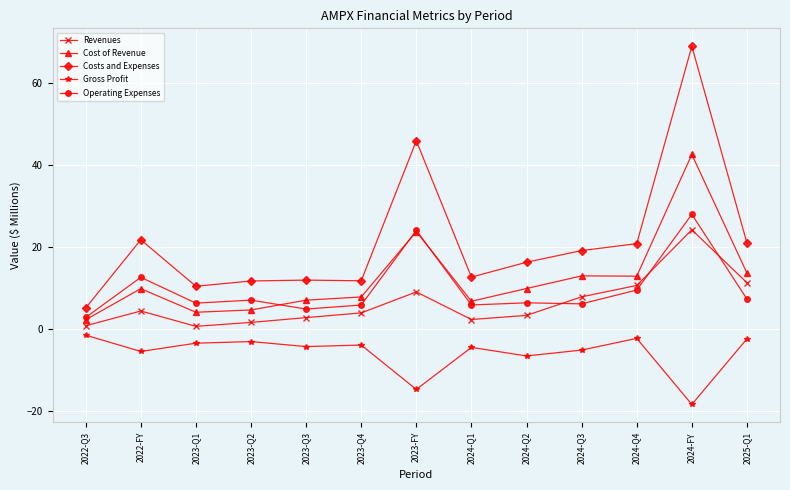

What is the sum of all Cost of Revenue values?

158.1